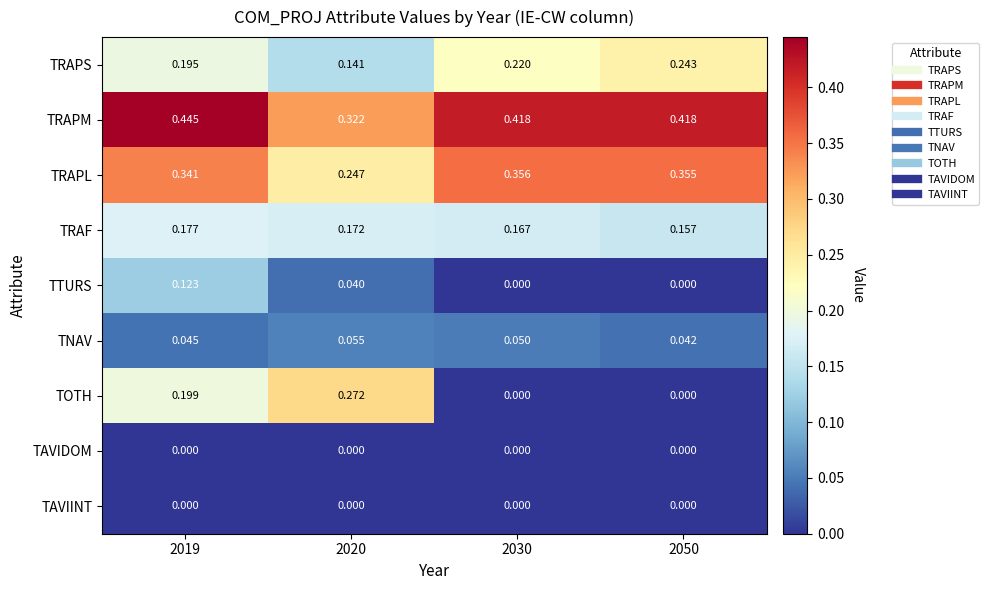

Which series has the widest spread of values?

TOTH